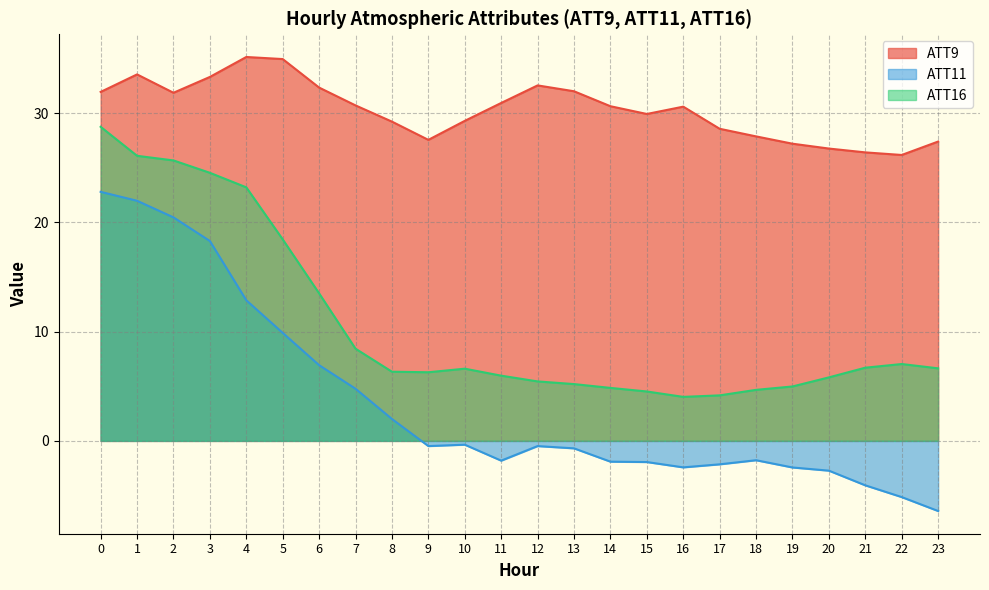

What is the average value of the ATT16 series?

10.8